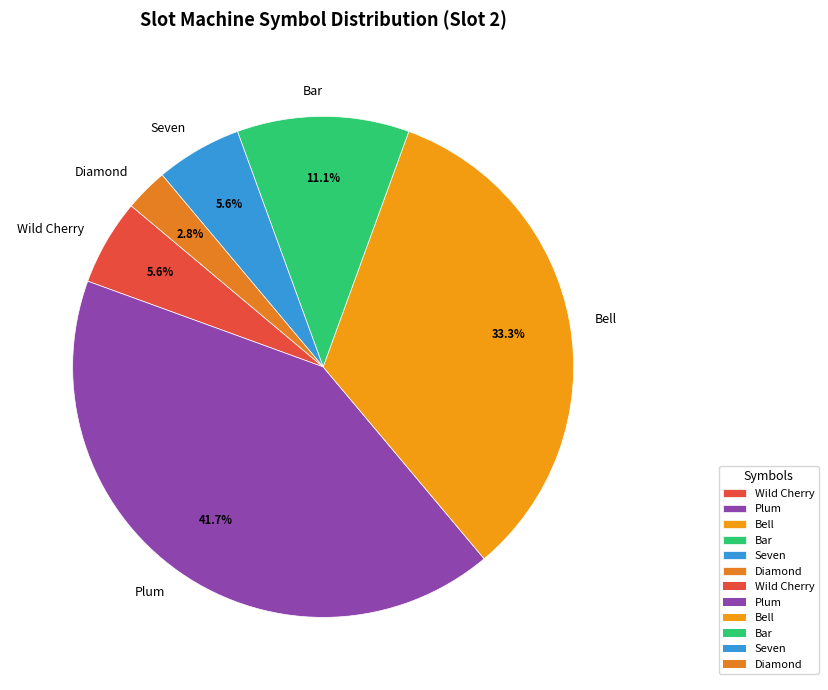

Between Bar and Seven, which is larger?

Bar